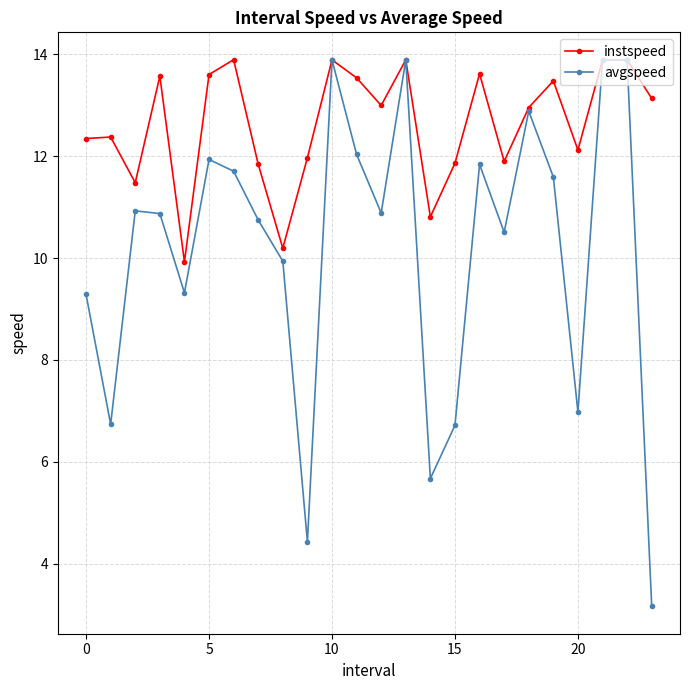

In avgspeed, how many points are lower than both neighbors (excluding endpoints)?

7